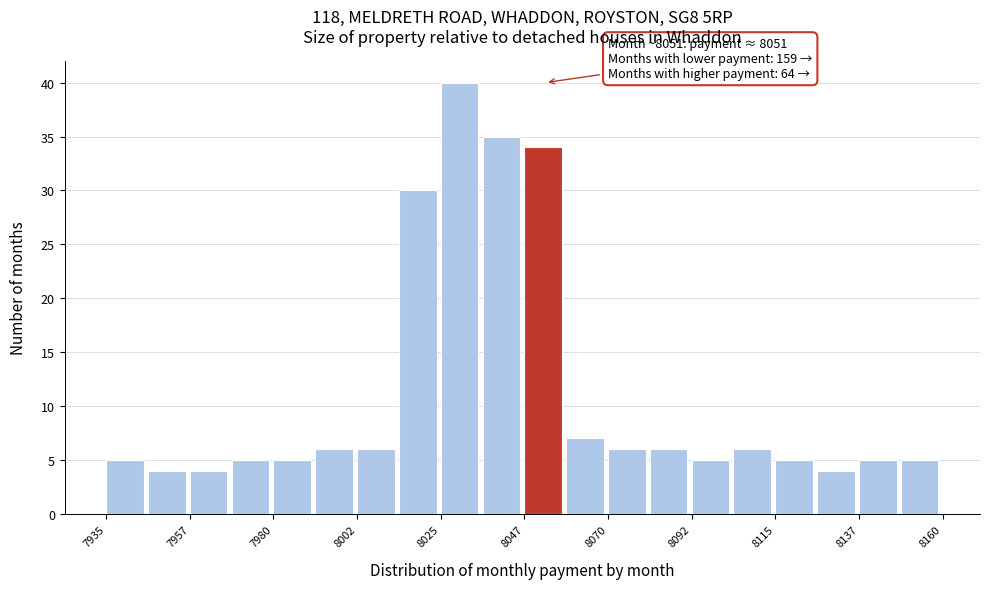

Around what value on the x-axis is the tallest bar? Give the approximate position of its centre, as read against the axis.

8030